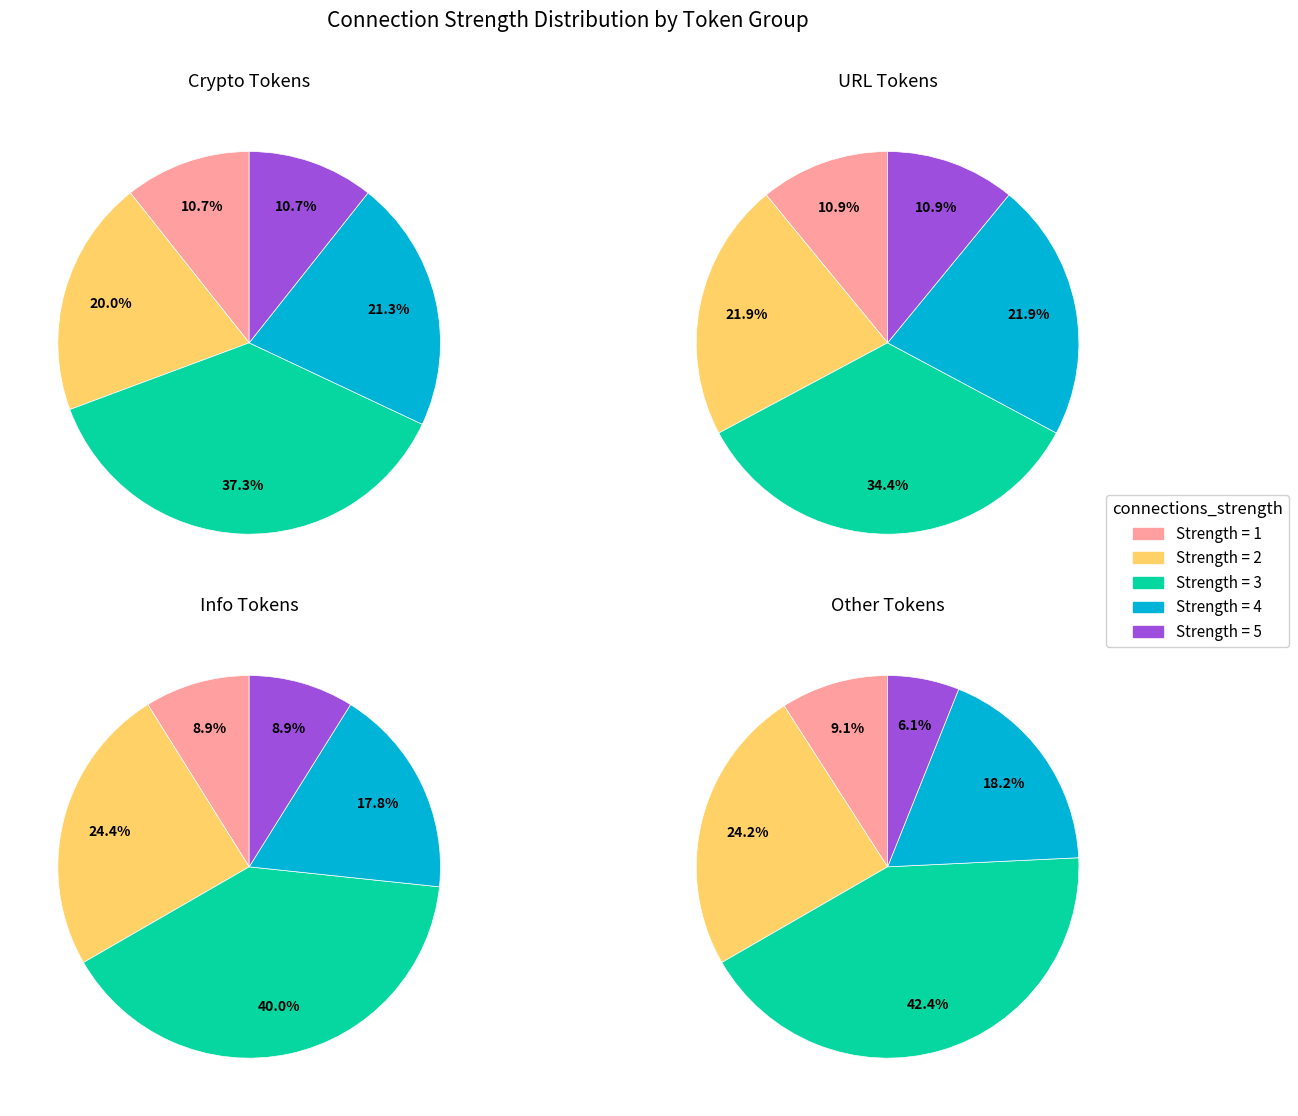

Count the number of slices in the pie.

5